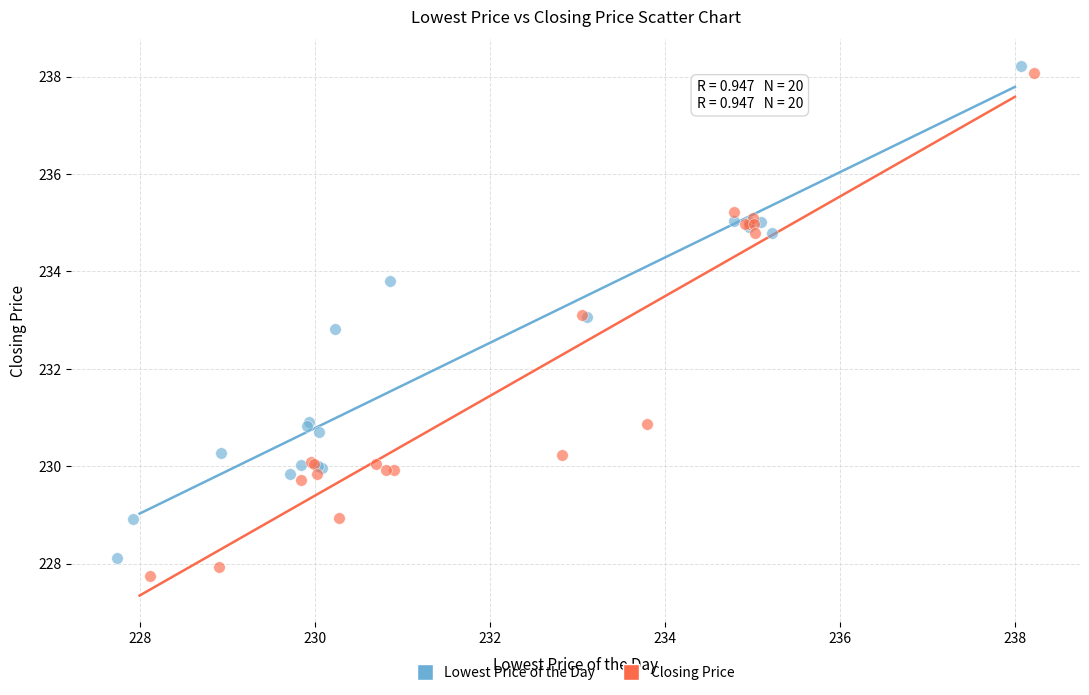

Which series has the largest Y range (max minus min)?

Closing Price